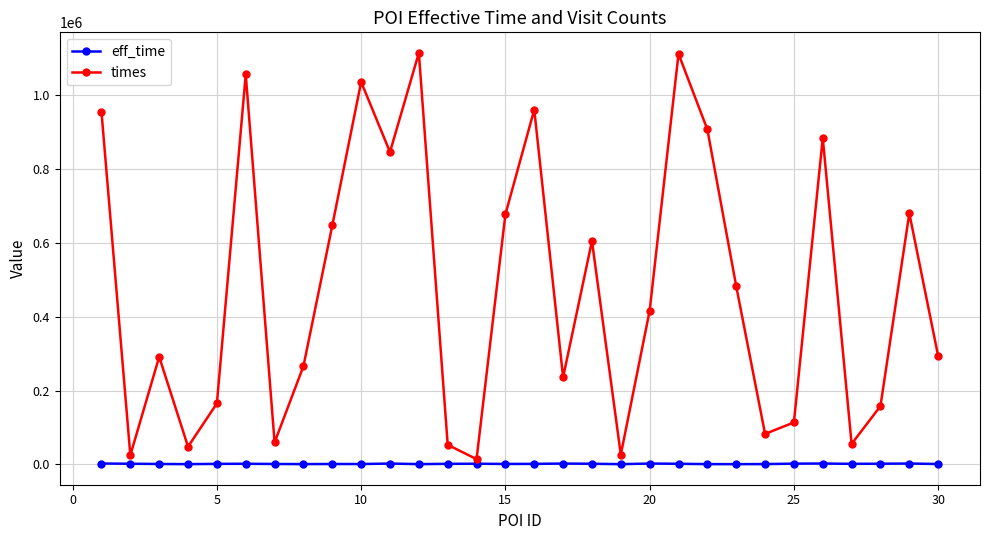

List the series in order of their overall mean, highest first.

times, eff_time